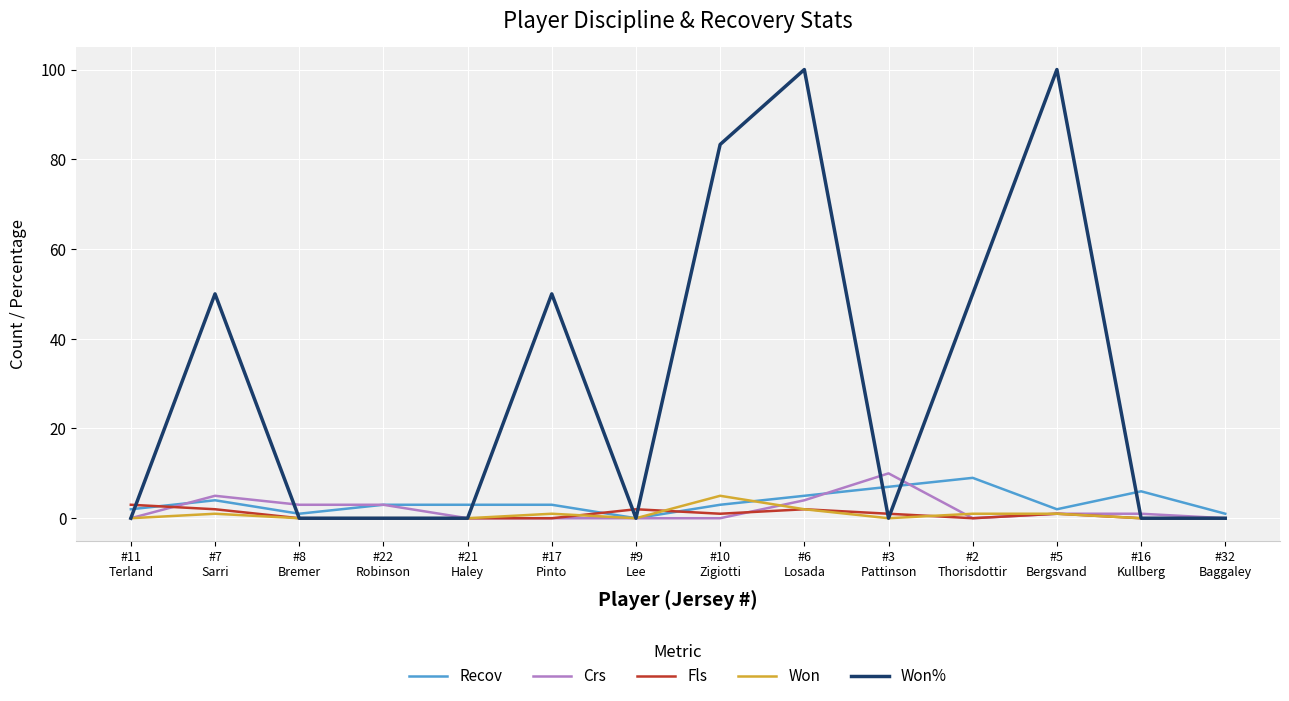

Which series has the widest spread of values?

Won%